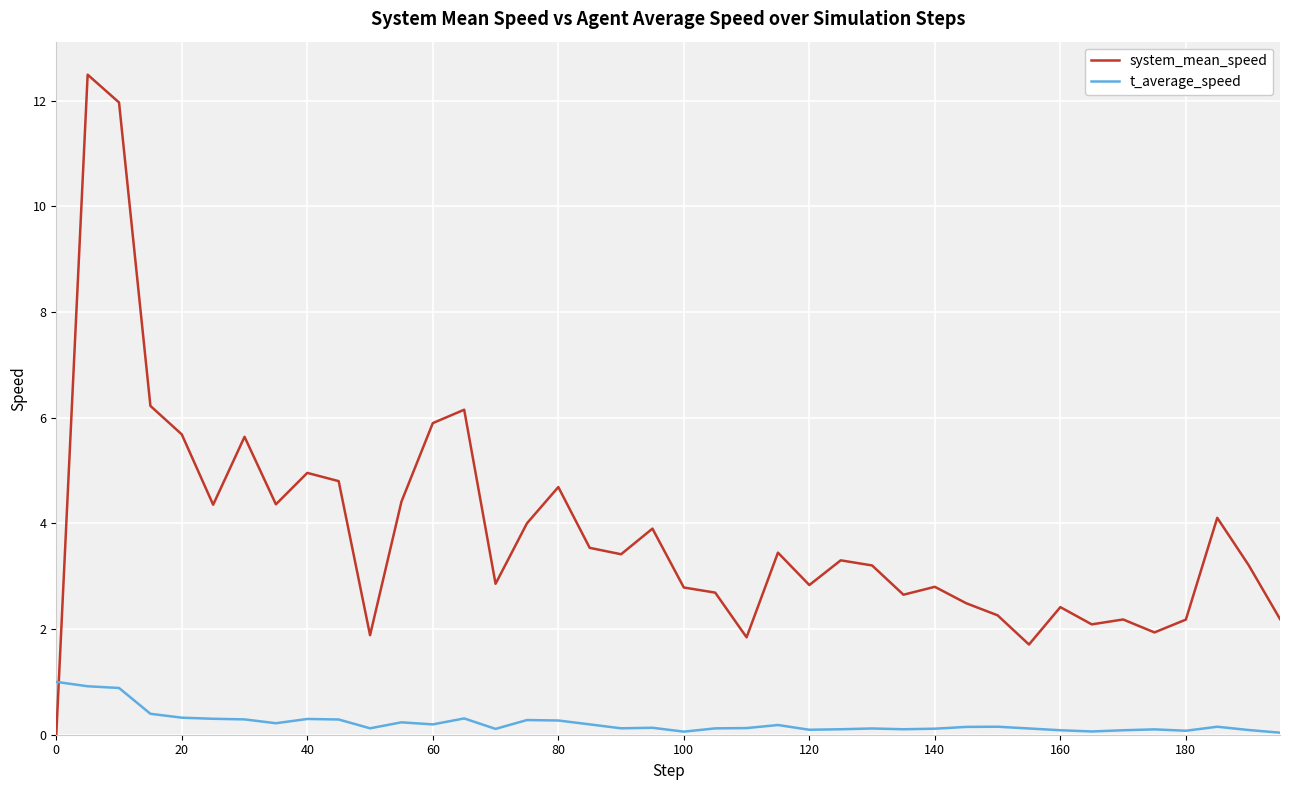

Which series has the largest total across all categories?

system_mean_speed